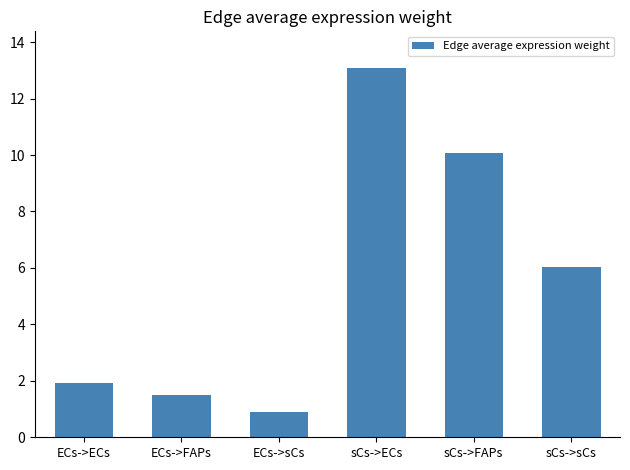

What is the difference between the maximum and minimum values?

12.2